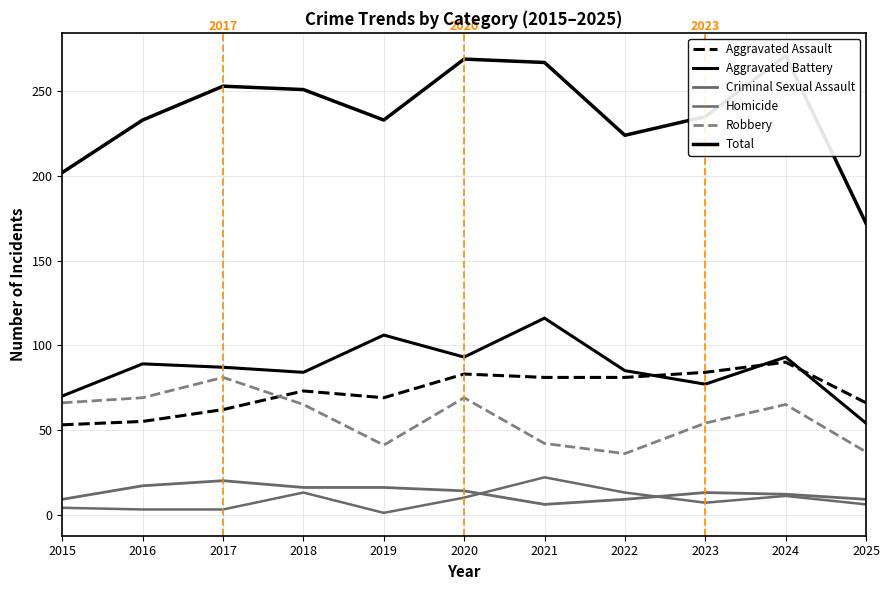

True or false: Homicide and Robbery intersect in this chart.

False